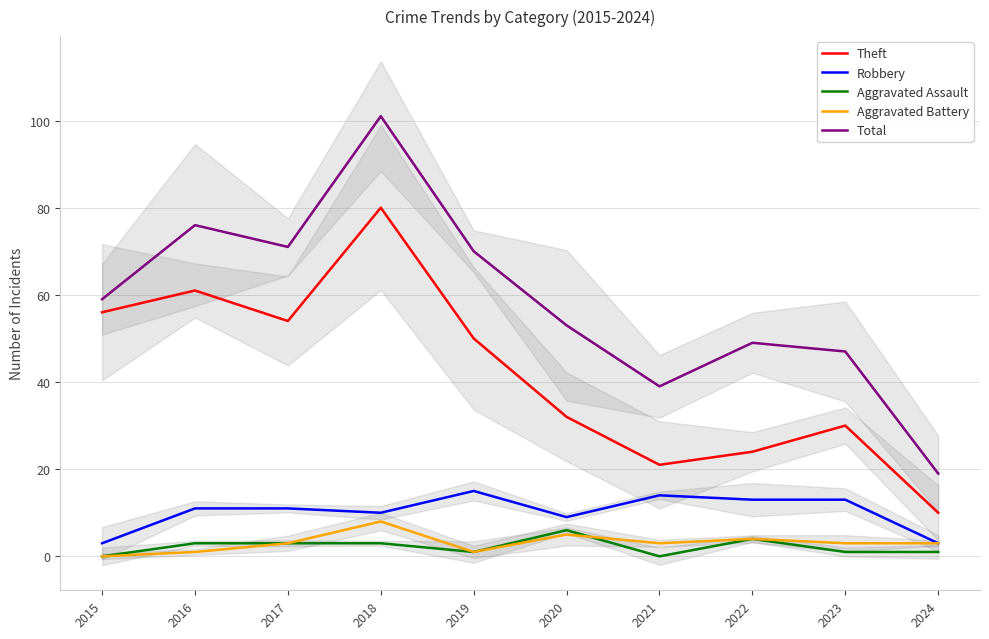

The Theft series shows 13 at 2021. True or false?

False